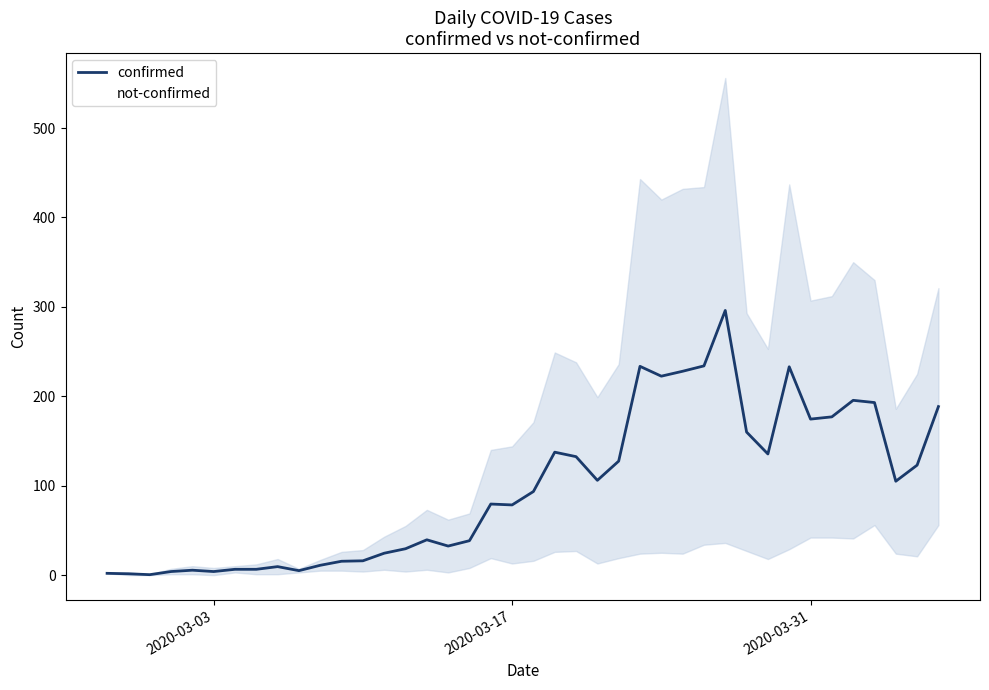

Is it true that not-confirmed equals 14.8 at 28?

False